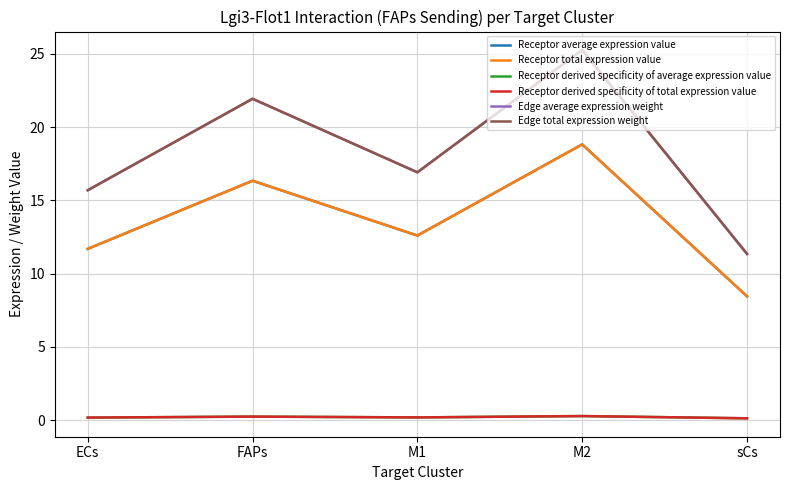

Which has a higher value, M1 or M2?

M2